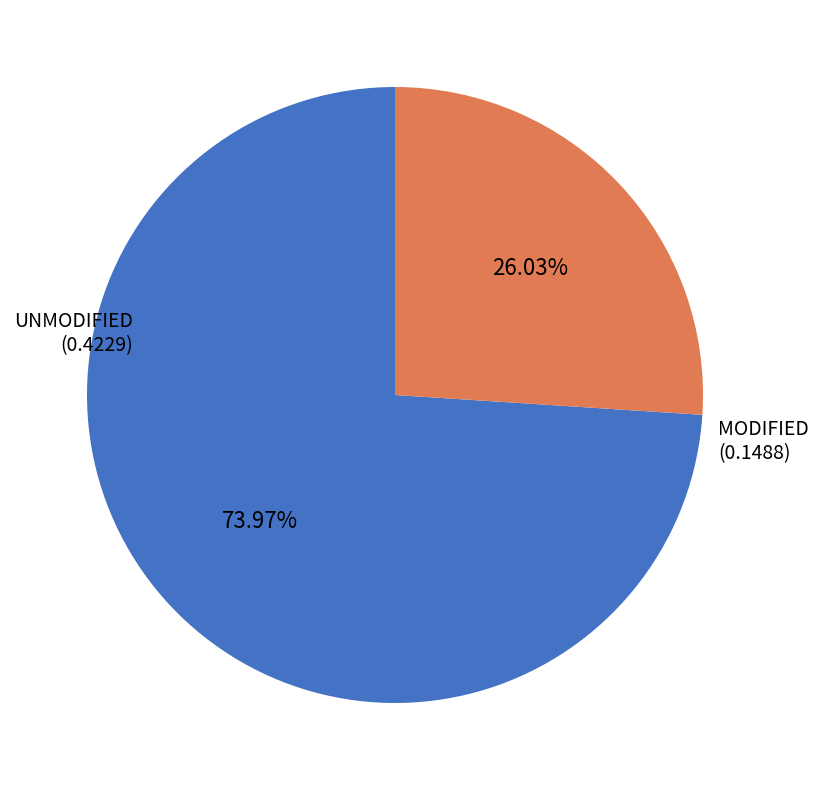

Does any single category account for the majority?

Yes